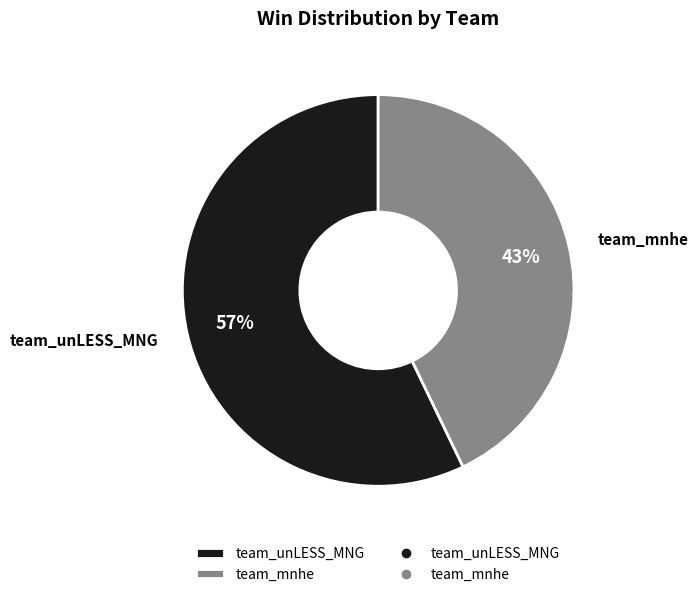

To the nearest percent, what is the combined percentage of team_unLESS_MNG and team_mnhe?

100%